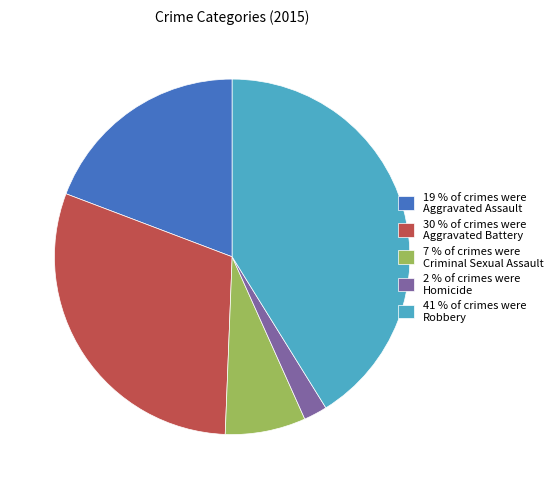

What is the largest slice in the pie chart?

41 % of crimes were Robbery